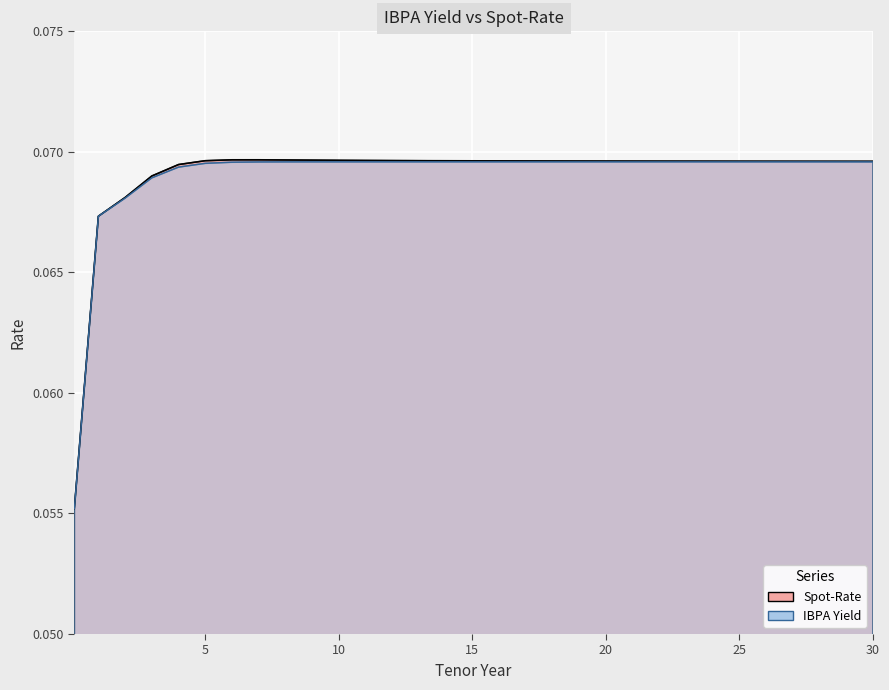

Reading right to left, what are all the values shown in this chart?

Spot-Rate: 30=0.1	29=0.1	28=0.1	27=0.1	26=0.1	25=0.1	24=0.1	23=0.1	22=0.1	21=0.1	20=0.1	19=0.1	18=0.1	17=0.1	16=0.1	15=0.1	14=0.1	13=0.1	12=0.1	11=0.1	10=0.1	9=0.1	8=0.1	7=0.1	6=0.1	5=0.1	4=0.1	3=0.1	2=0.1	1=0.1	0.1=0.1
IBPA Yield: 30=0.1	29=0.1	28=0.1	27=0.1	26=0.1	25=0.1	24=0.1	23=0.1	22=0.1	21=0.1	20=0.1	19=0.1	18=0.1	17=0.1	16=0.1	15=0.1	14=0.1	13=0.1	12=0.1	11=0.1	10=0.1	9=0.1	8=0.1	7=0.1	6=0.1	5=0.1	4=0.1	3=0.1	2=0.1	1=0.1	0.1=0.1